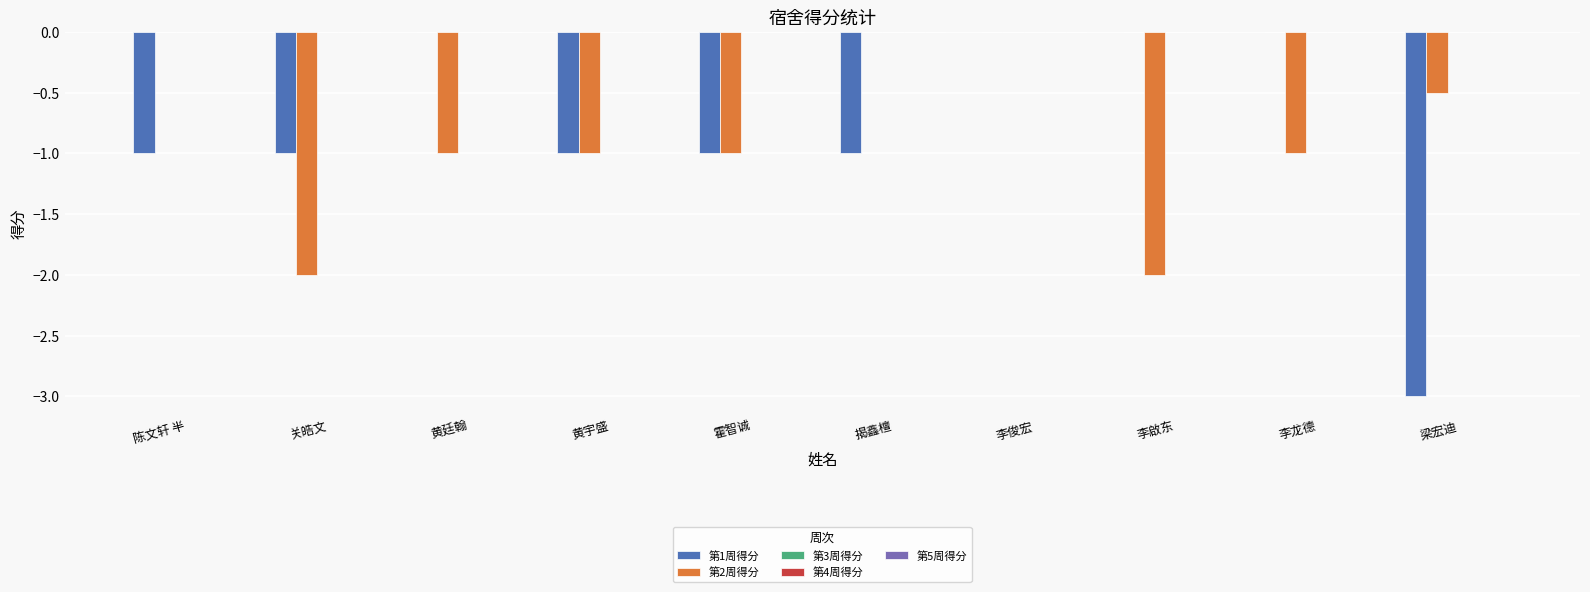

Which series changed the most between 揭鑫檀 and 李啟东?

第2周得分